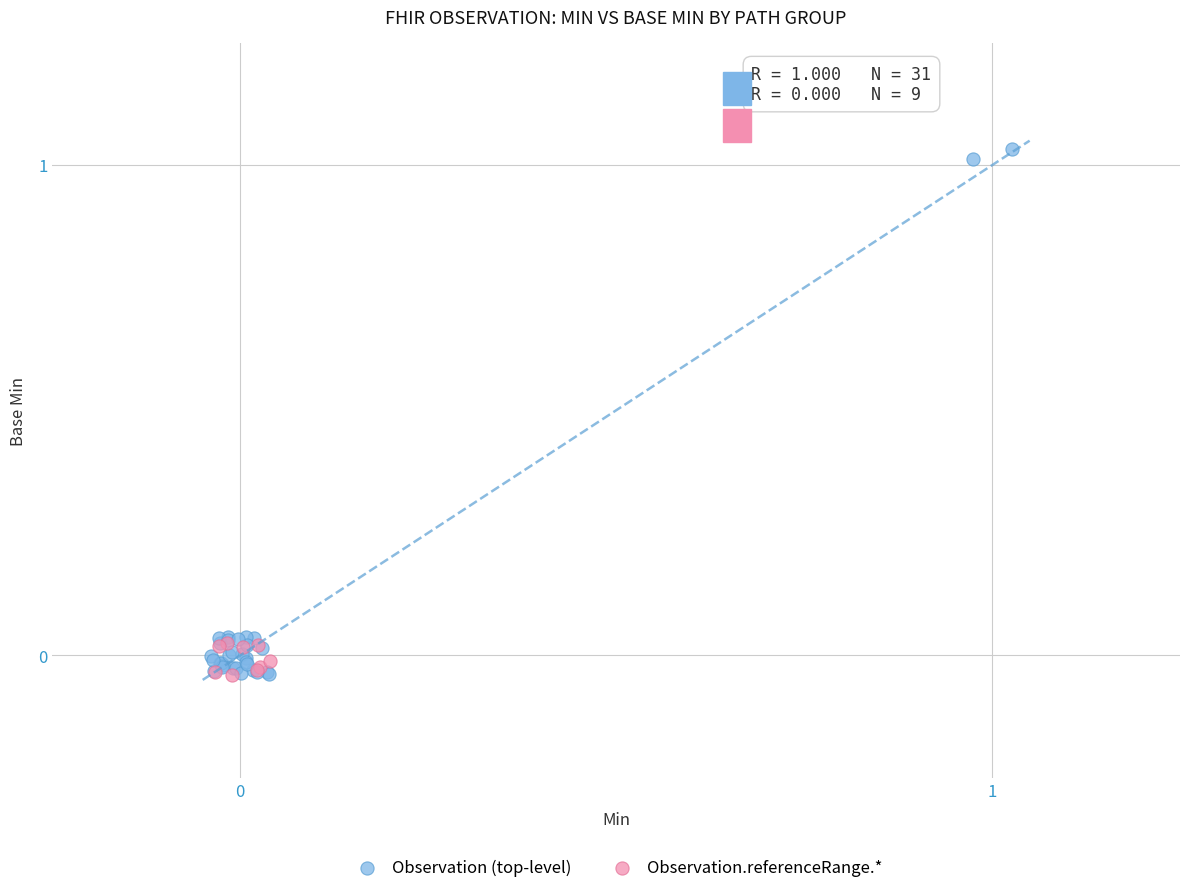

What are all the series names shown in the legend?

Observation (top-level), Observation.referenceRange.*